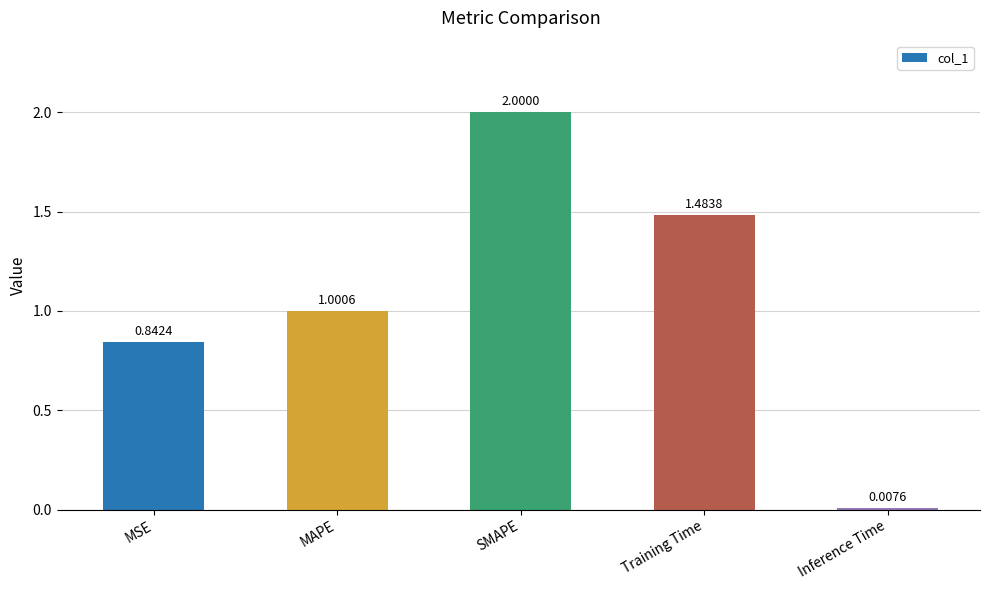

What is the sum of the values at MAPE and Training Time?

2.5